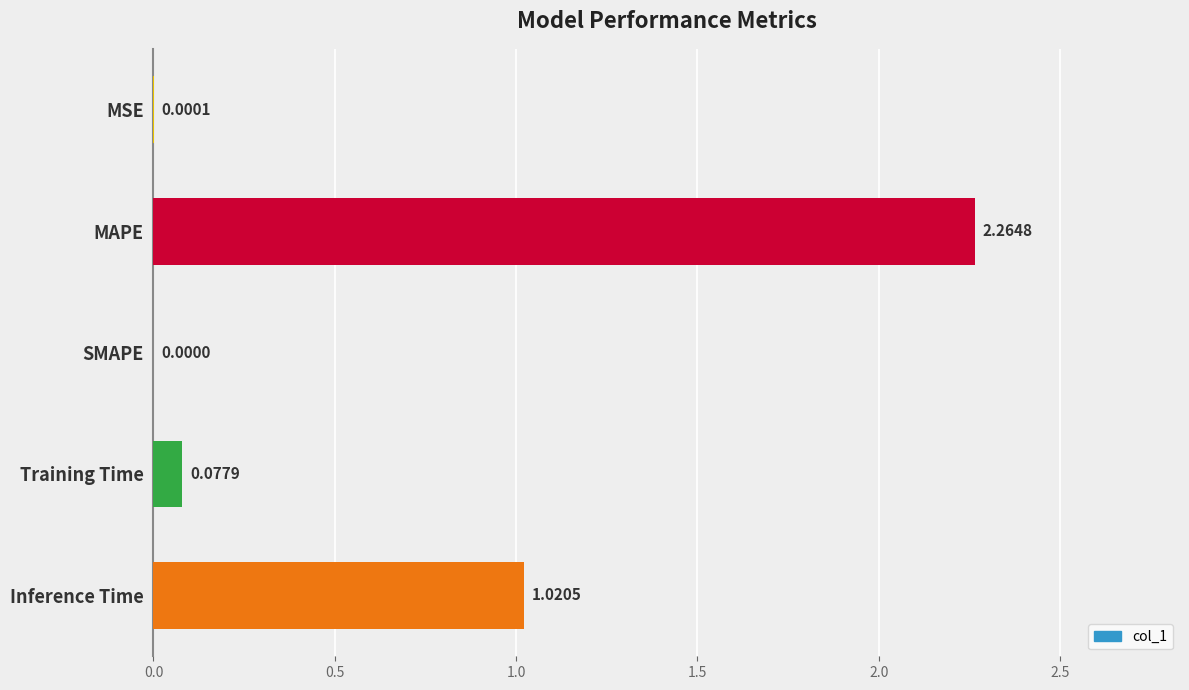

What is the sum of all values?

3.4